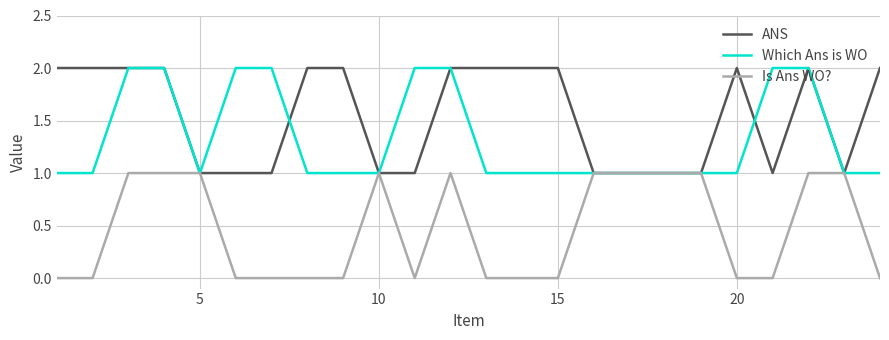

How many Which Ans is WO values are between 1 and 2?

24